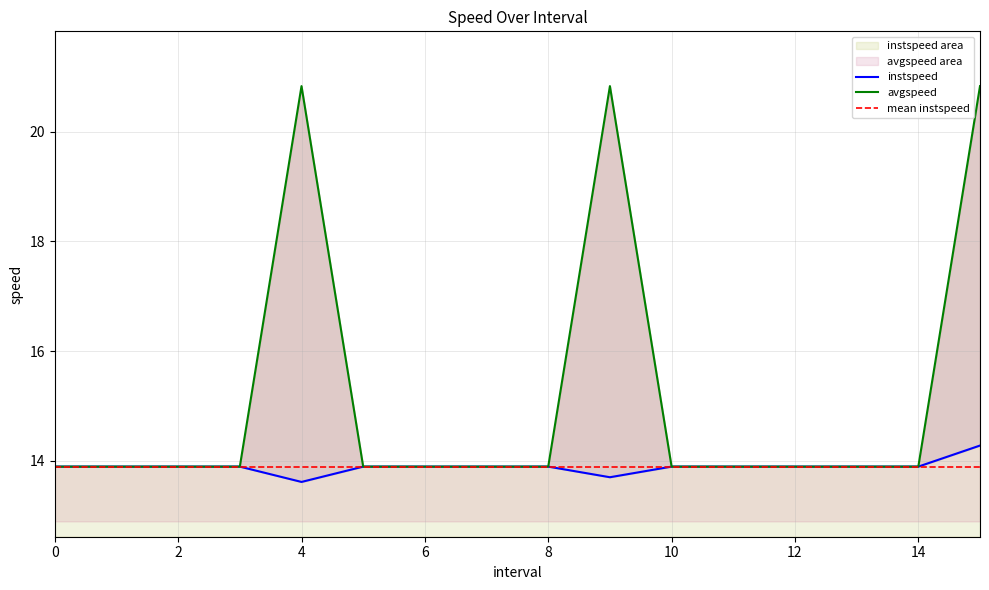

What is the difference between the maximum and second lowest values in the avgspeed series?

6.9